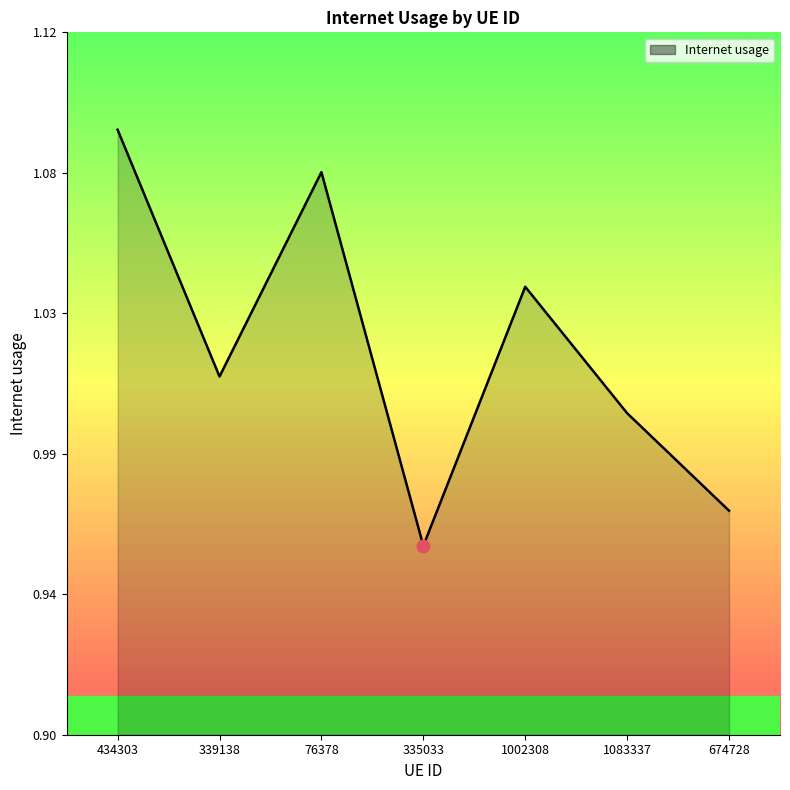

What is the smallest value displayed?

1.0